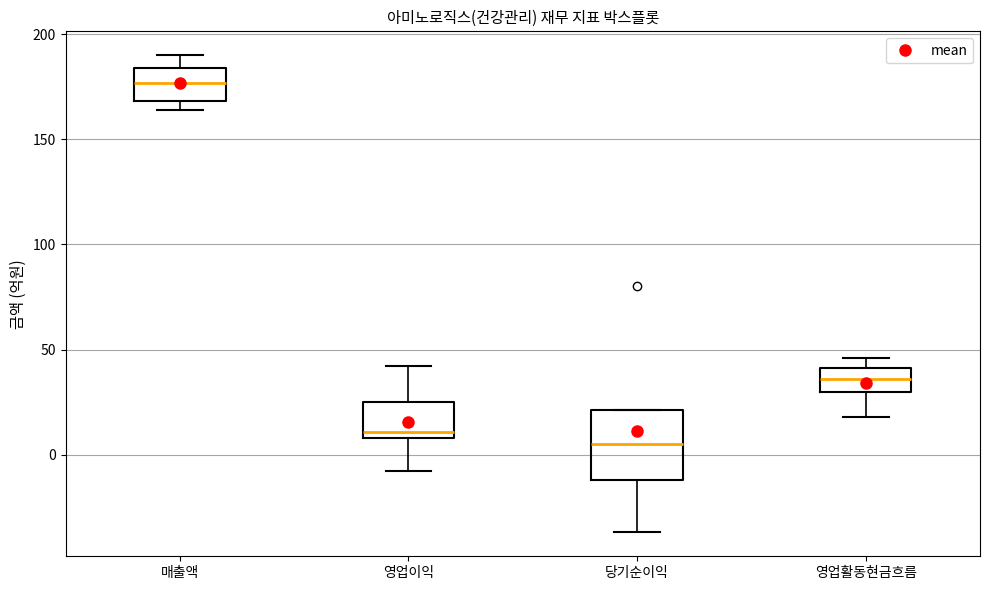

Reading left to right, read every box against the y-axis: the position of its median line, the range the box covers, and the ends of its whiskers. The values are not printed on the chart, so give them approximately, as read against the axis.

매출액: median 175, box 170 to 185, whiskers 165 to 190
영업이익: median 10 (just above the box's lower edge), box 10 to 25, whiskers -10 to 40
당기순이익: median 5, box -10 to 20, whiskers -35 to 20
영업활동현금흐름: median 35, box 30 to 40, whiskers 20 to 45